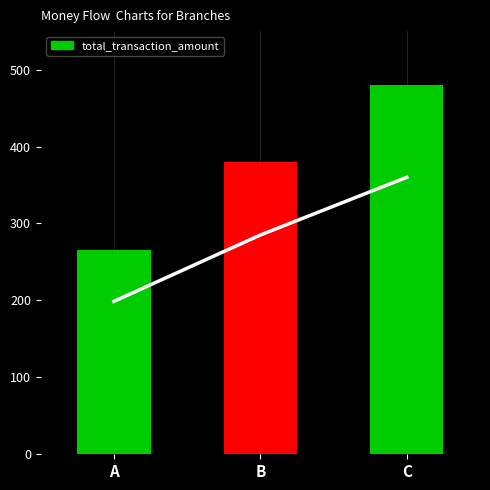

Rank the categories by value from lowest to highest.

A, B, C